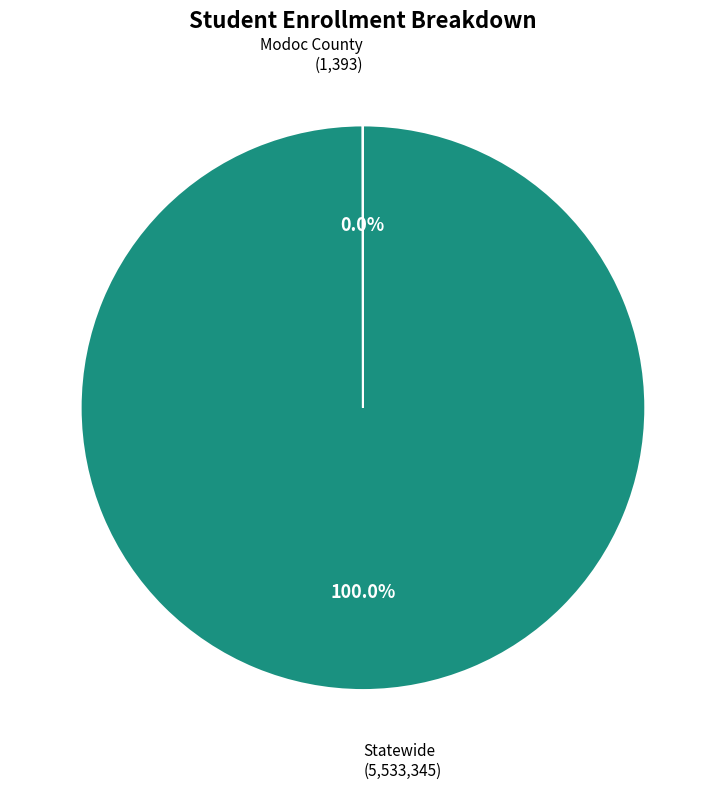

Is there any slice that represents more than half of the pie?

Yes